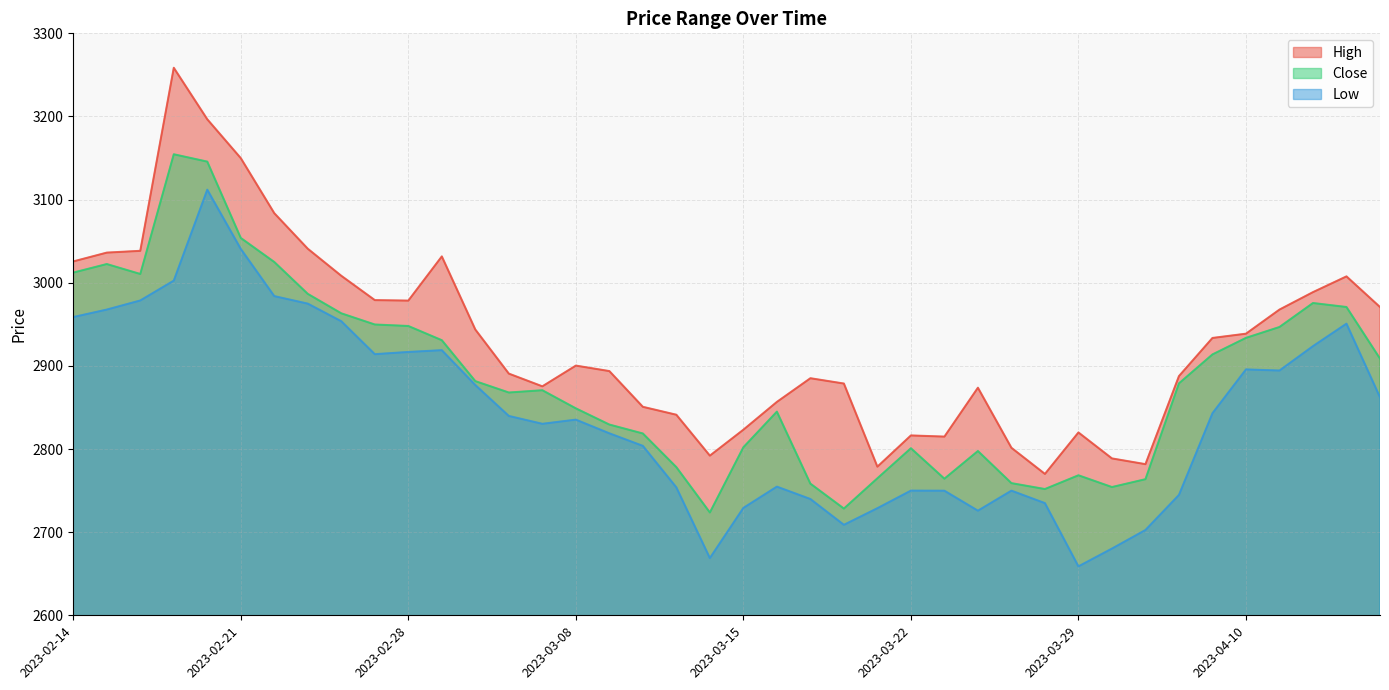

Where is High nearest to the value 3014?

2023-02-24